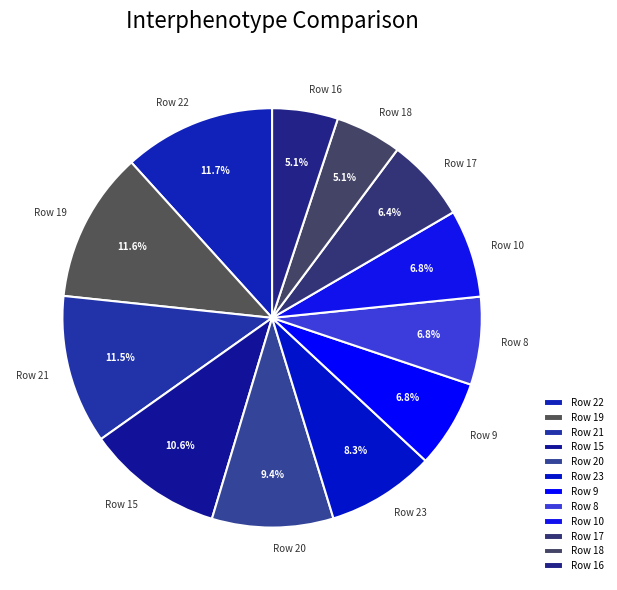

Is Row 23 the majority of the pie?

No